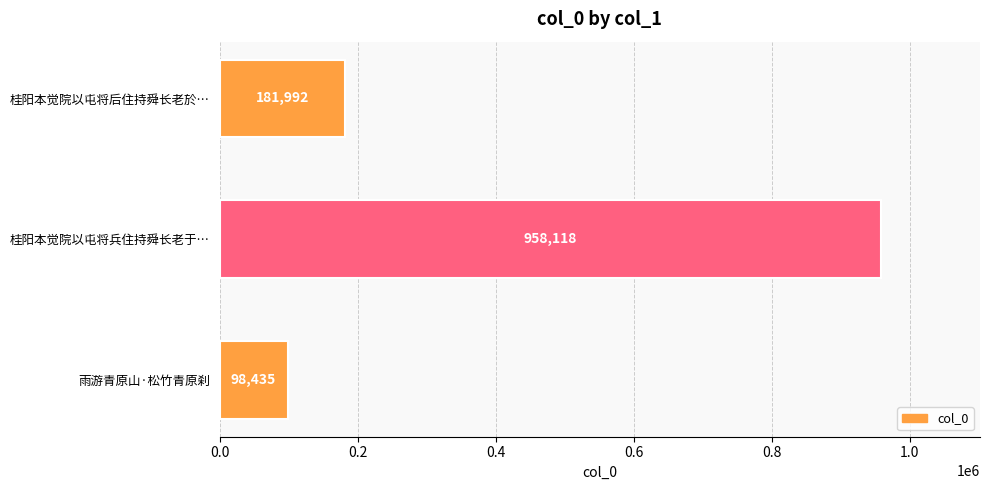

Rank the categories by value from lowest to highest.

雨游青原山·松竹青原刹, 桂阳本觉院以屯将后住持舜长老於…, 桂阳本觉院以屯将兵住持舜长老于…